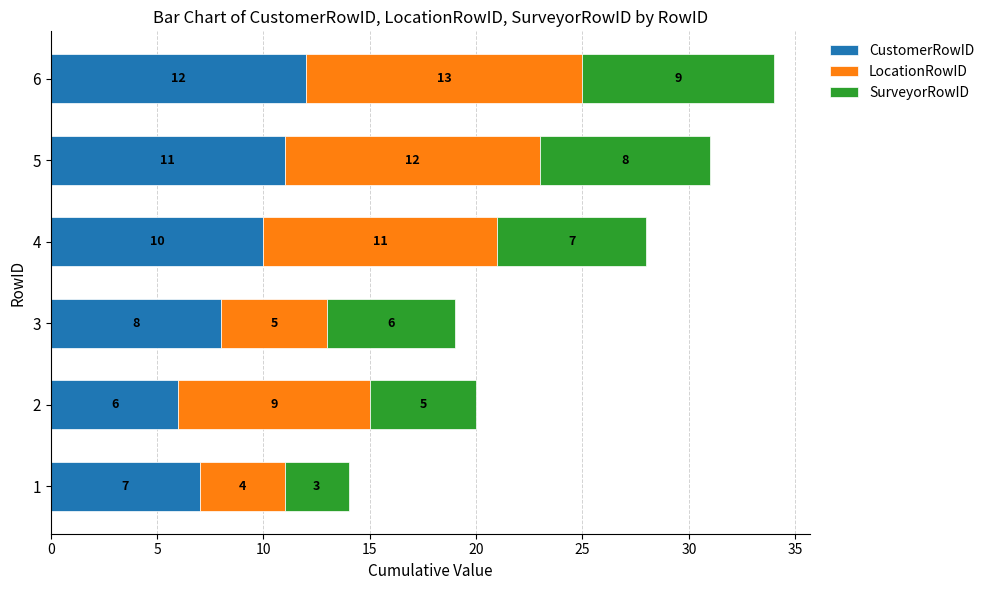

True or false: CustomerRowID has a value of 4 at 5.

False